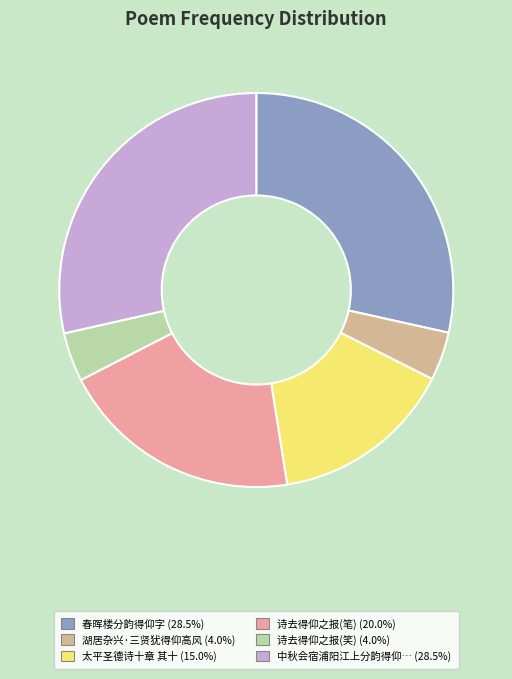

How many slices are in this pie chart?

6